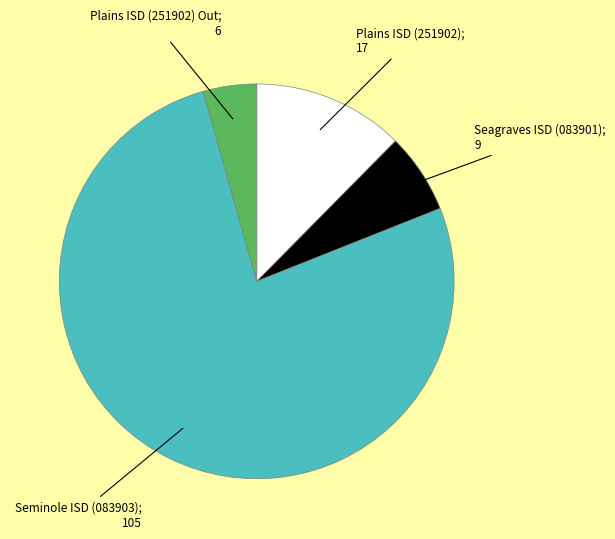

Does any single category account for the majority?

Yes